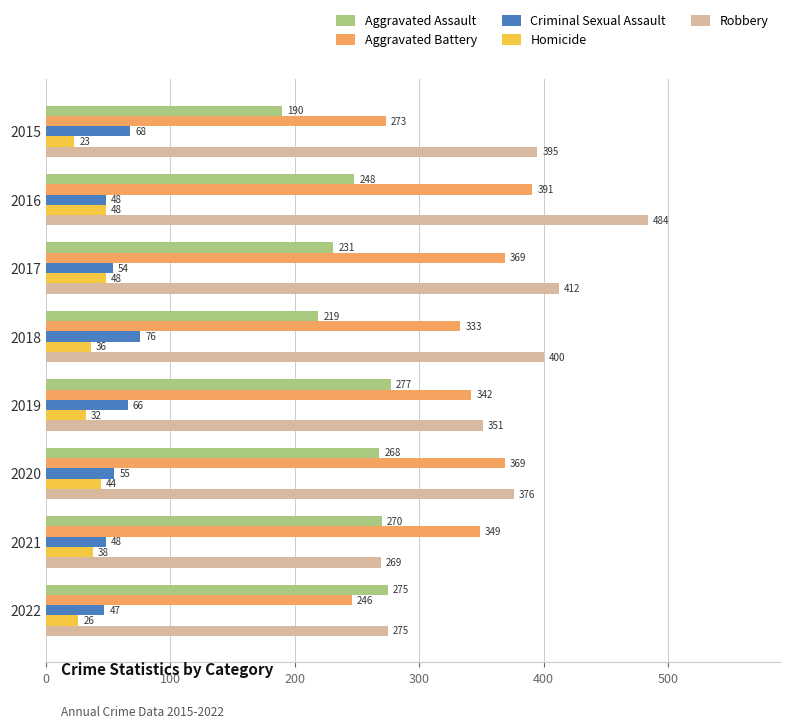

Which series has the largest range (max minus min)?

Robbery